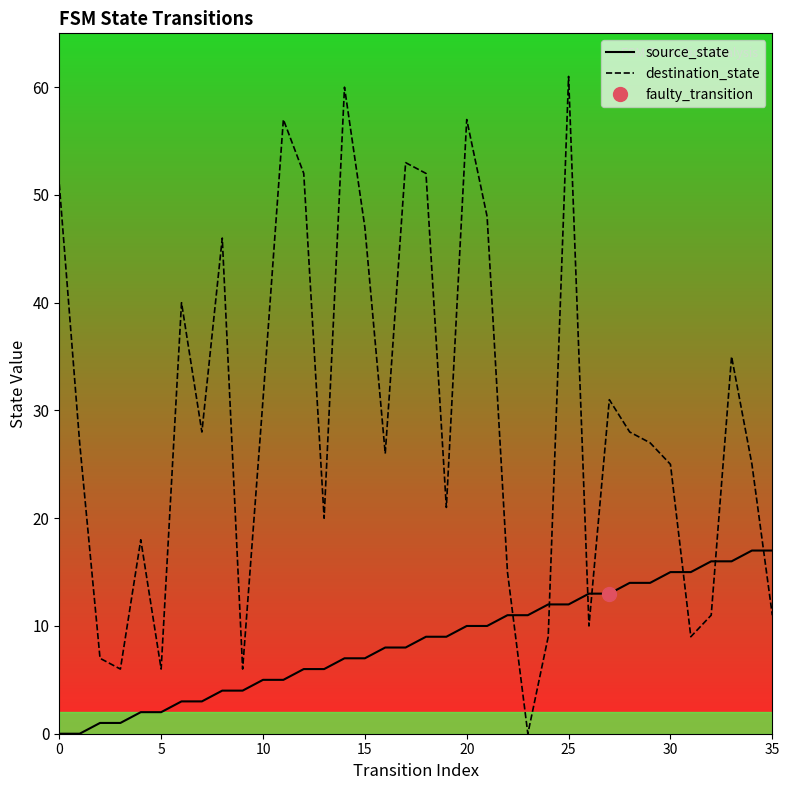

After their last crossing, which series has the higher values: source_state or destination_state?

source_state